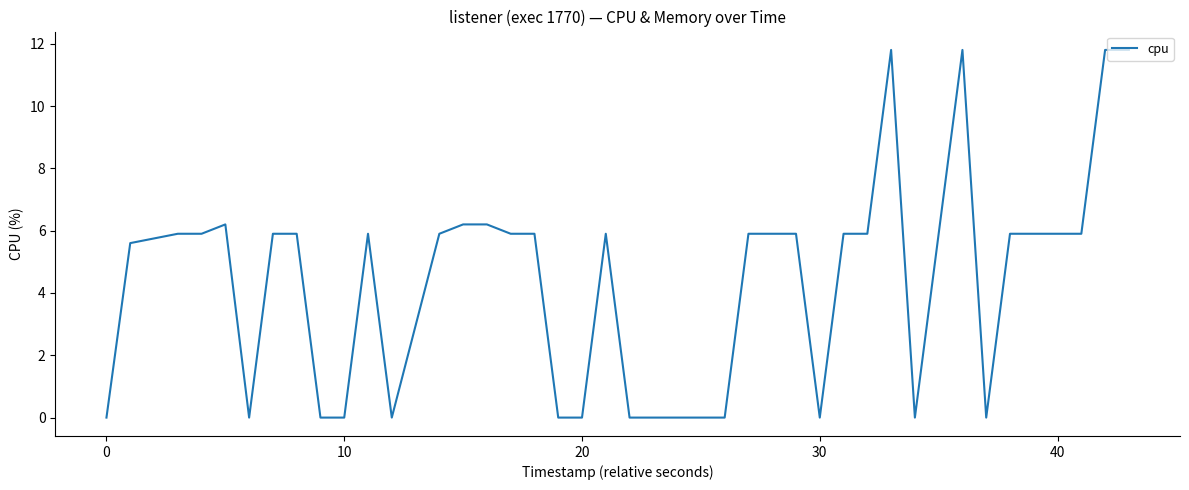

Reading left to right, what are all the values shown in this chart?

0.0	5.6	5.9	5.9	6.2	0.0	5.9	5.9	0.0	0.0	5.9	0.0	5.9	6.2	6.2	5.9	5.9	0.0	0.0	5.9	0.0	0.0	0.0	0.0	5.9	5.9	5.9	0.0	5.9	5.9	11.8	0.0	11.8	0.0	5.9	5.9	5.9	5.9	11.8	11.8